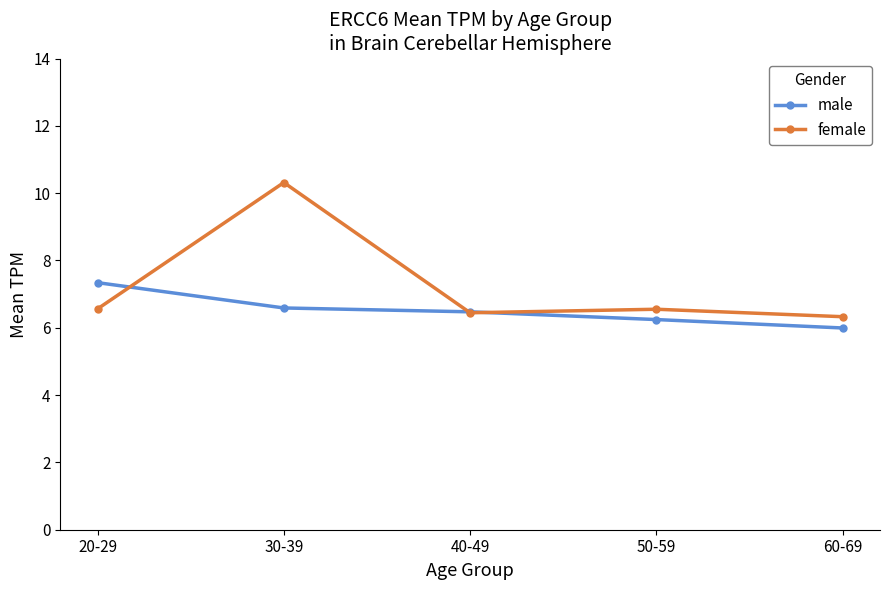

Where is the first local maximum for female?

30-39